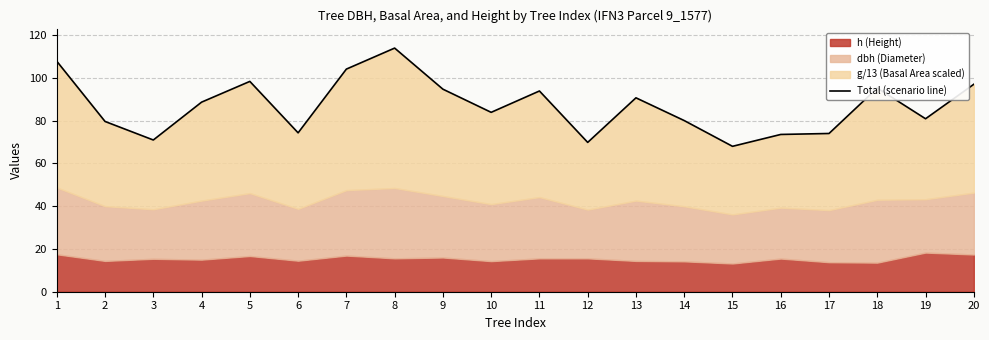

What is the sum of the values at 17 and 13?

164.6